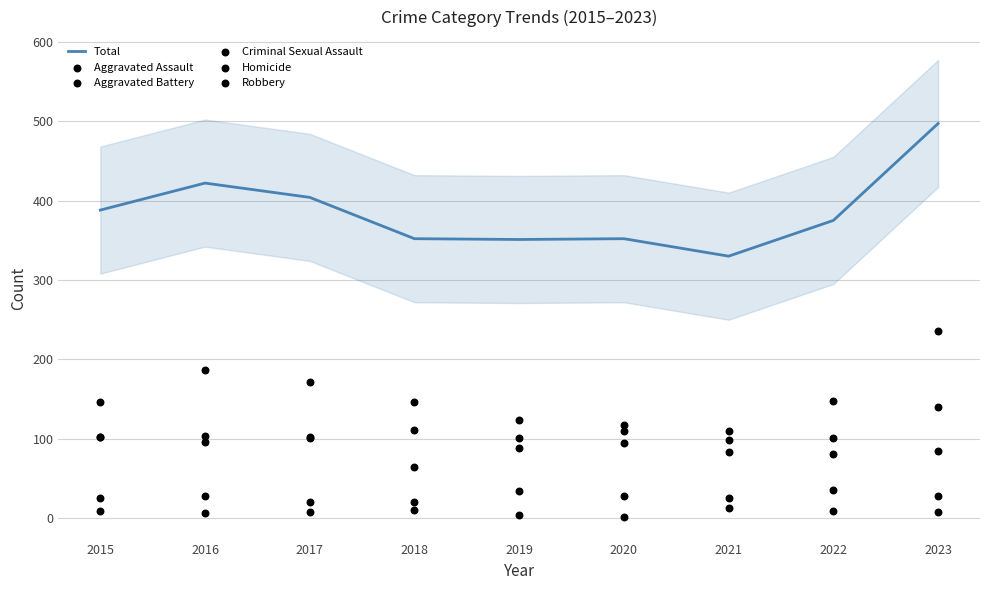

Which series reaches the maximum Y coordinate?

Total